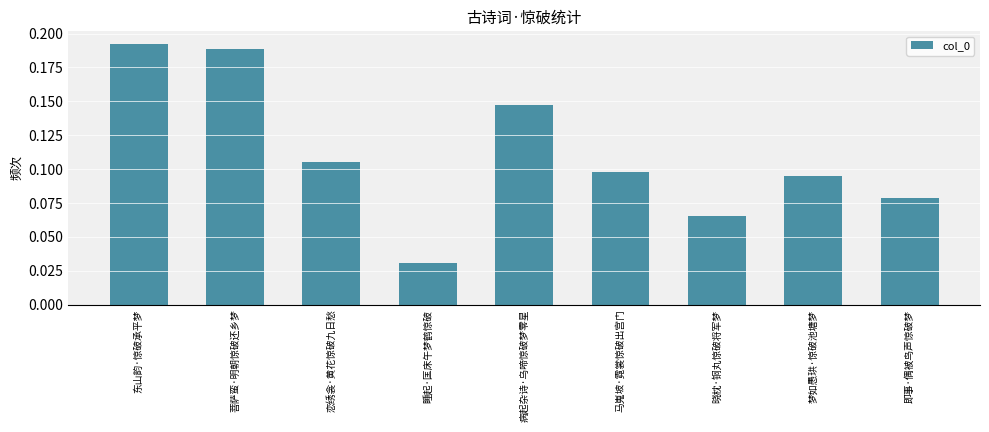

Which label corresponds to the smallest value in the chart?

睡起·匡床午梦鹤惊破